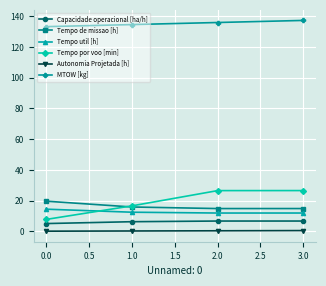

List the series in order of their peak value, lowest first.

Autonomia Projetada [h], Capacidade operacional [ha/h], Tempo util [h], Tempo de missao [h], Tempo por voo [min], MTOW [kg]